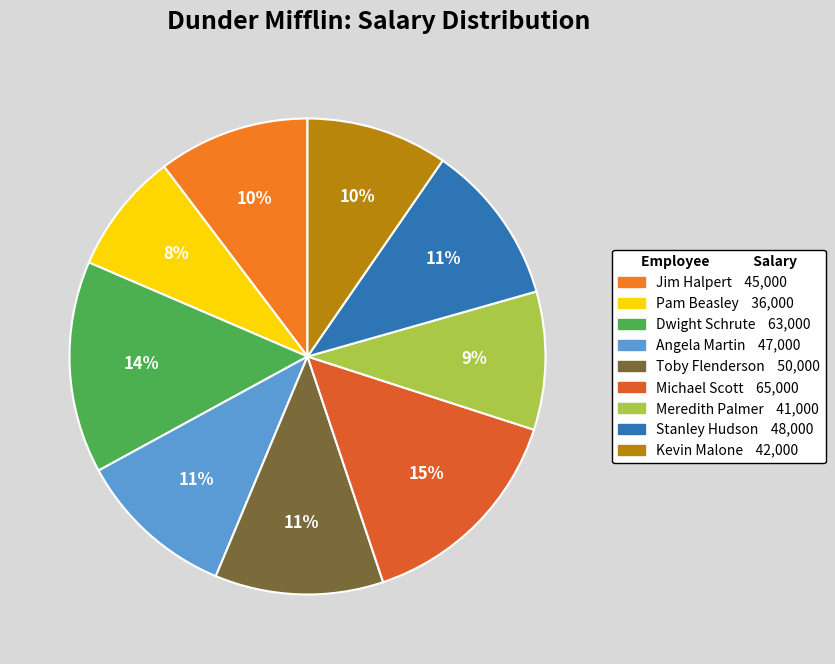

How many segments does this pie chart have?

9